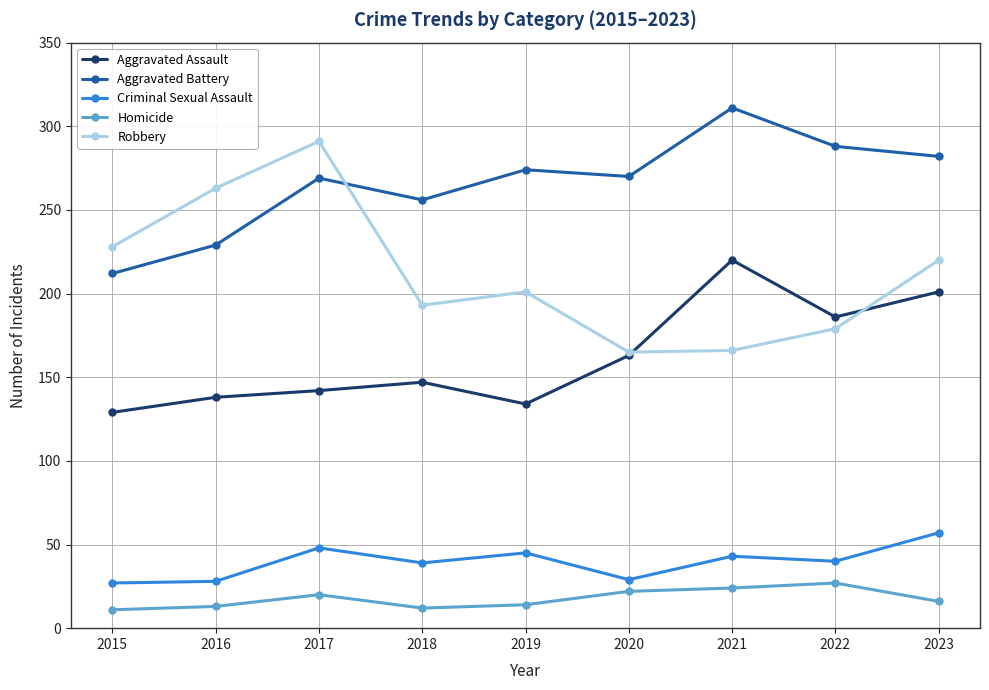

What is the difference between the highest and lowest values at 2017?

271